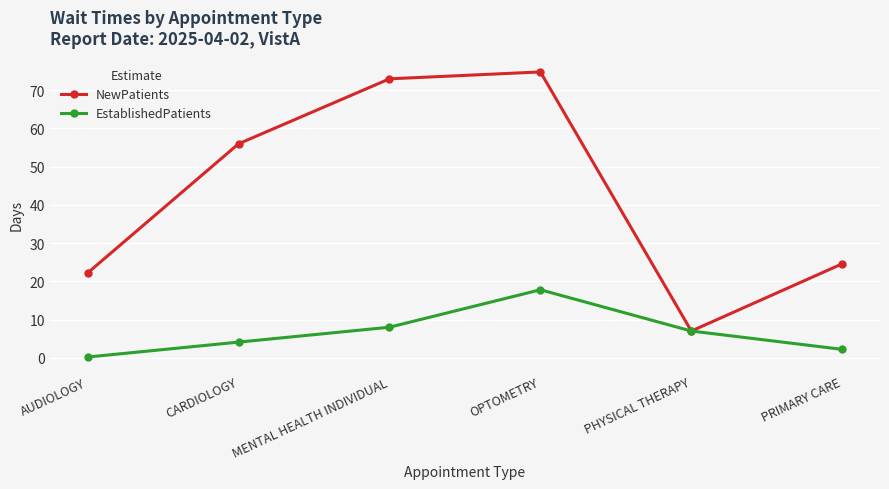

At which category does NewPatients reach its first local peak?

OPTOMETRY